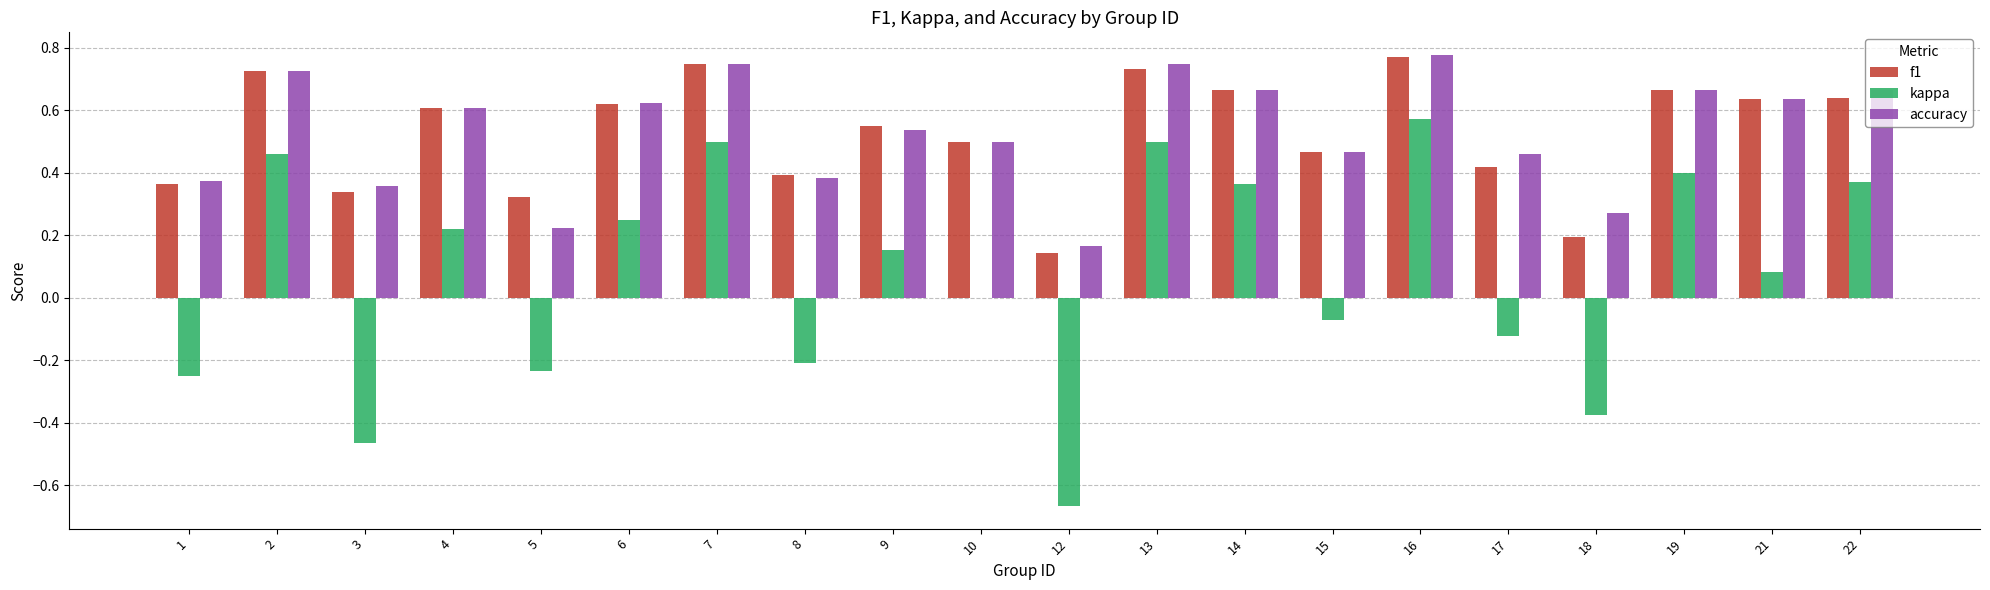

What is the total value across all series at 21?

1.4